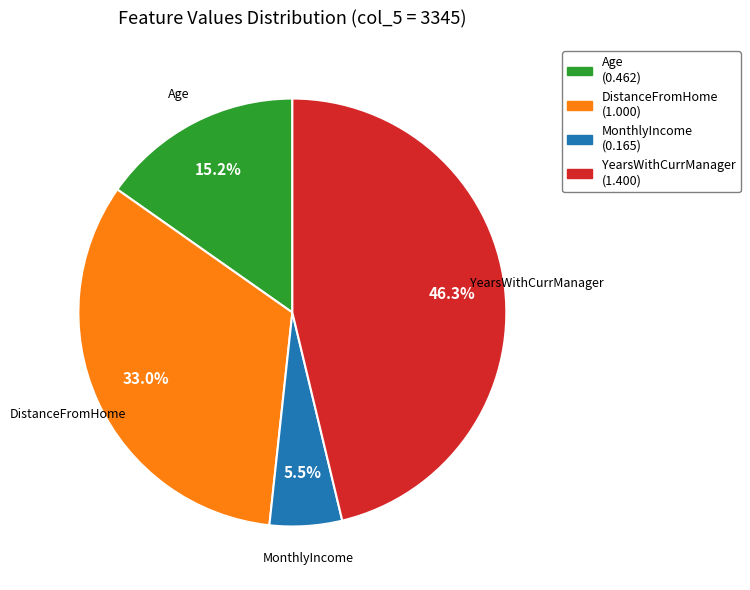

Is there a majority slice in this chart?

No